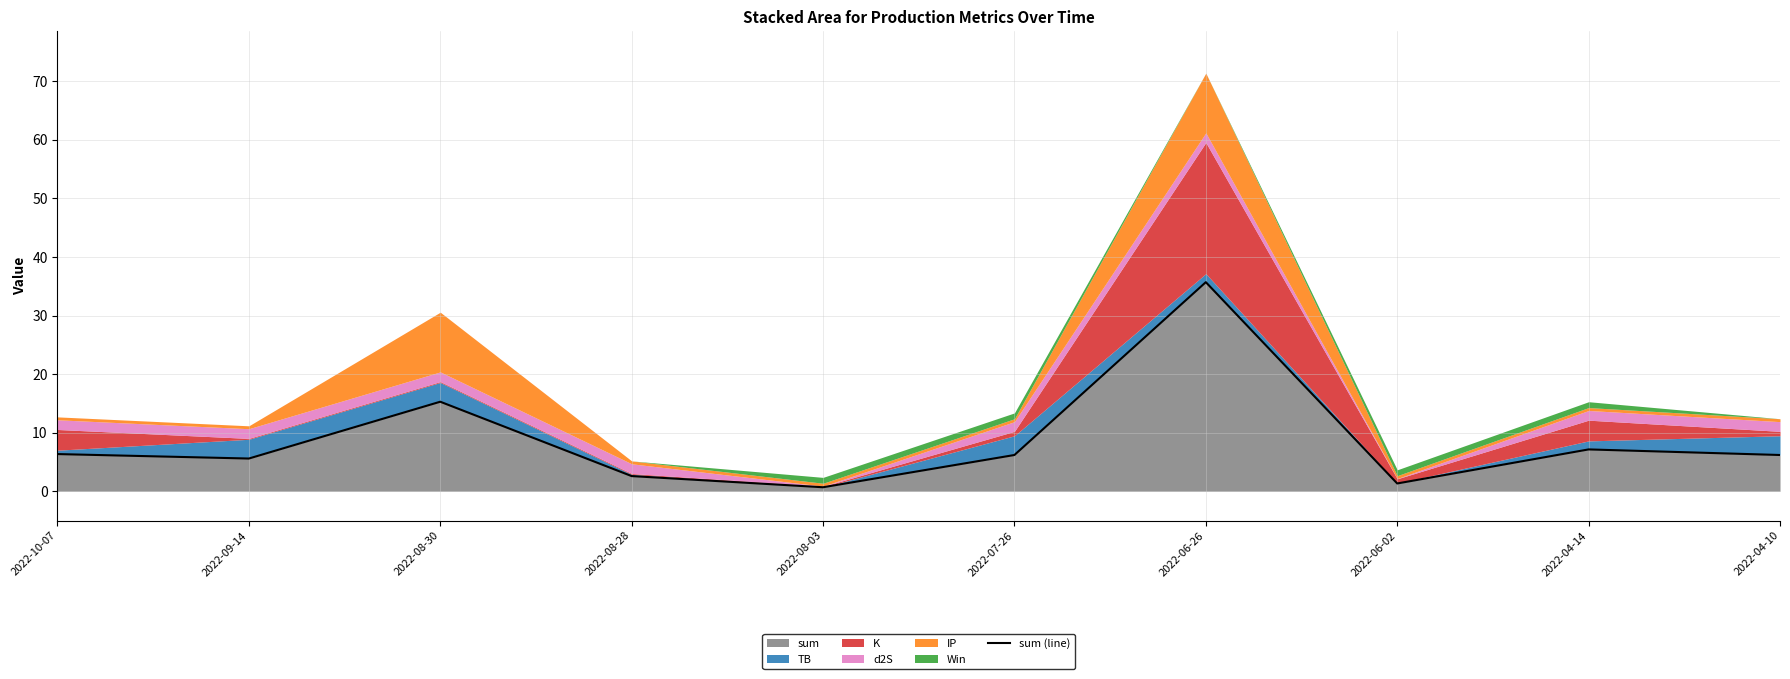

Which label corresponds to the largest value in the chart?

2022-06-26